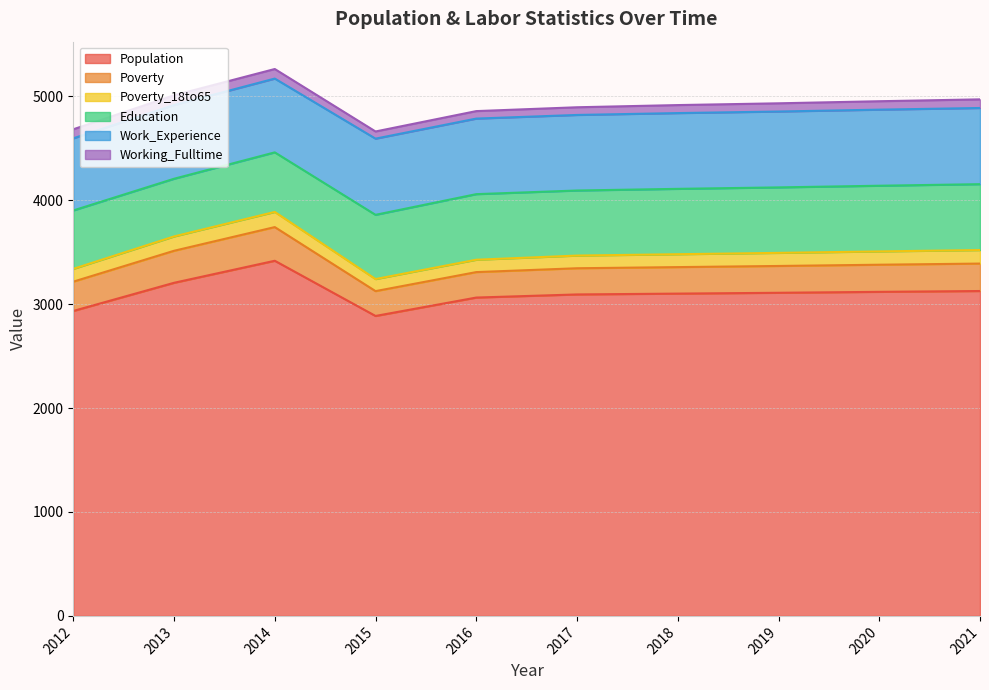

Which category has the lowest value across all series?

2015